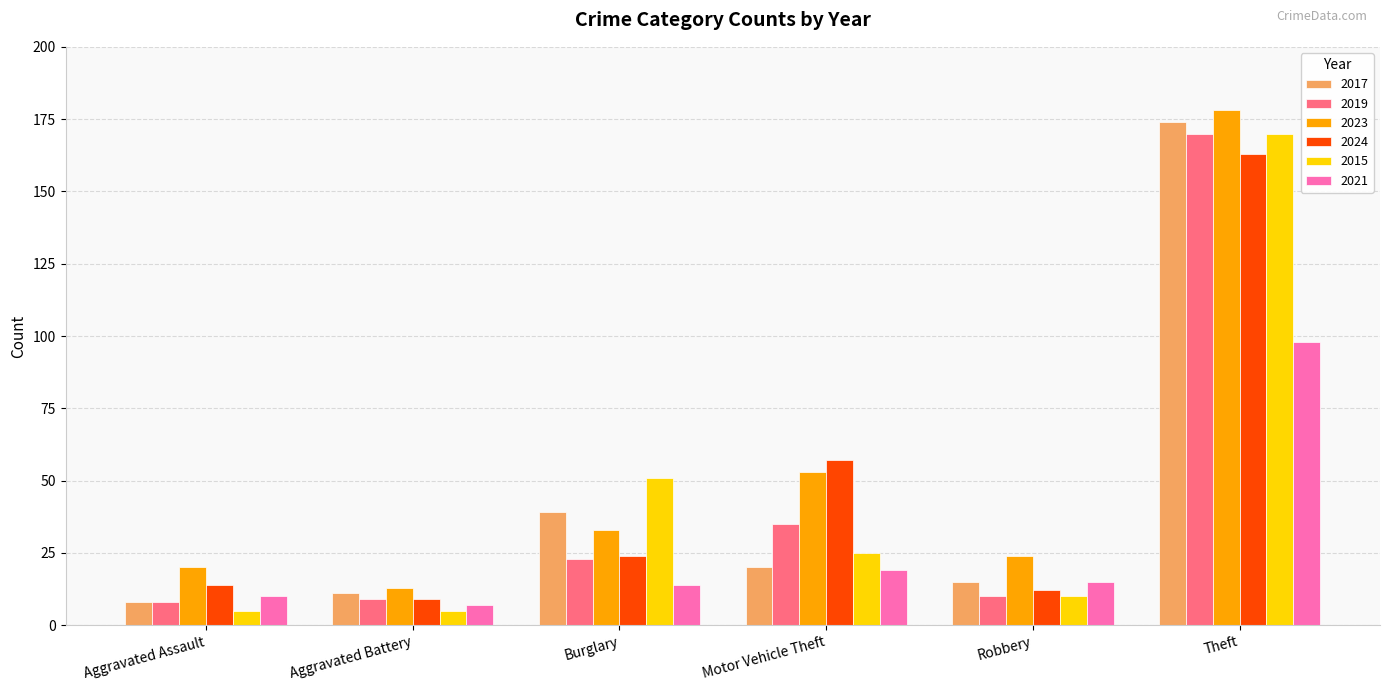

What is the highest value of the 2015 series?

170